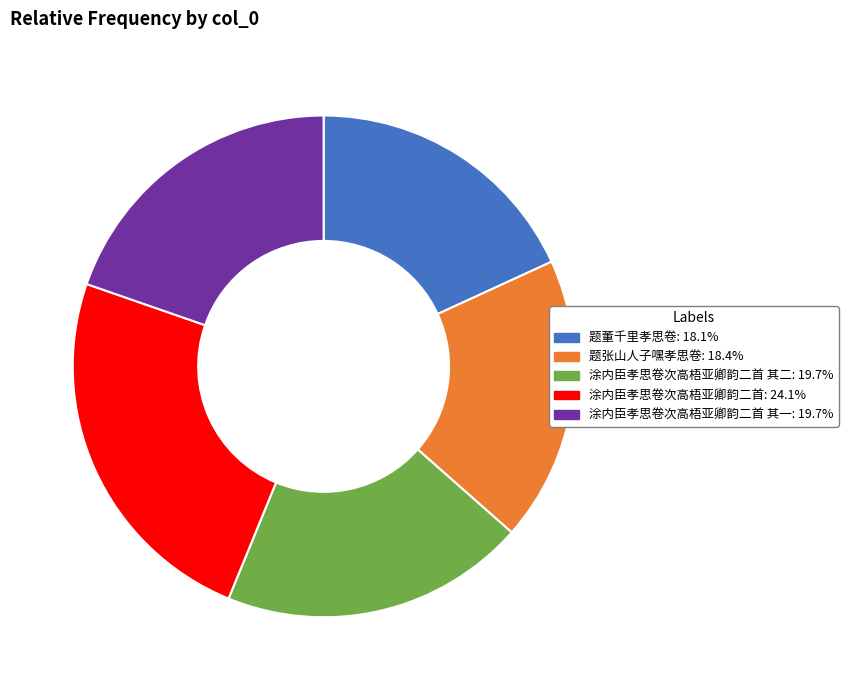

Is there any slice that represents more than half of the pie?

No